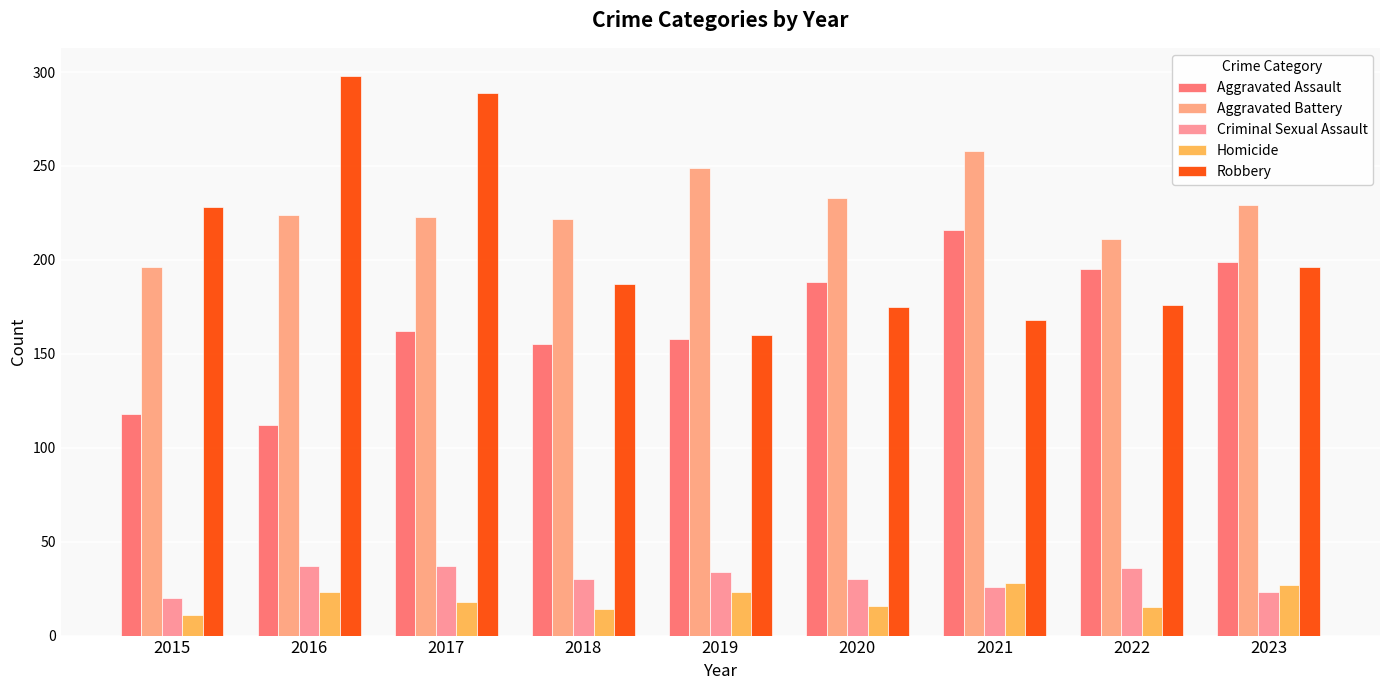

The value of Robbery at 2019 is 72. True or false?

False